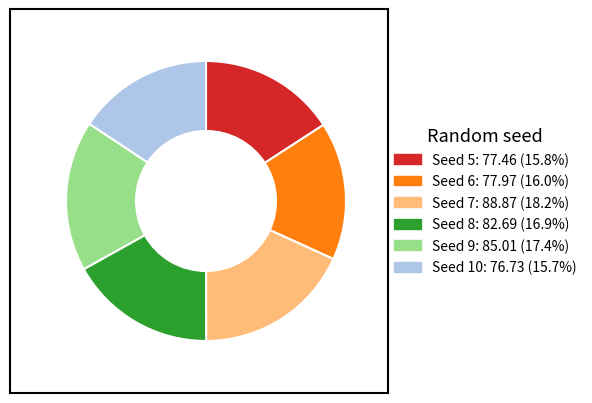

Does any single category account for the majority?

No